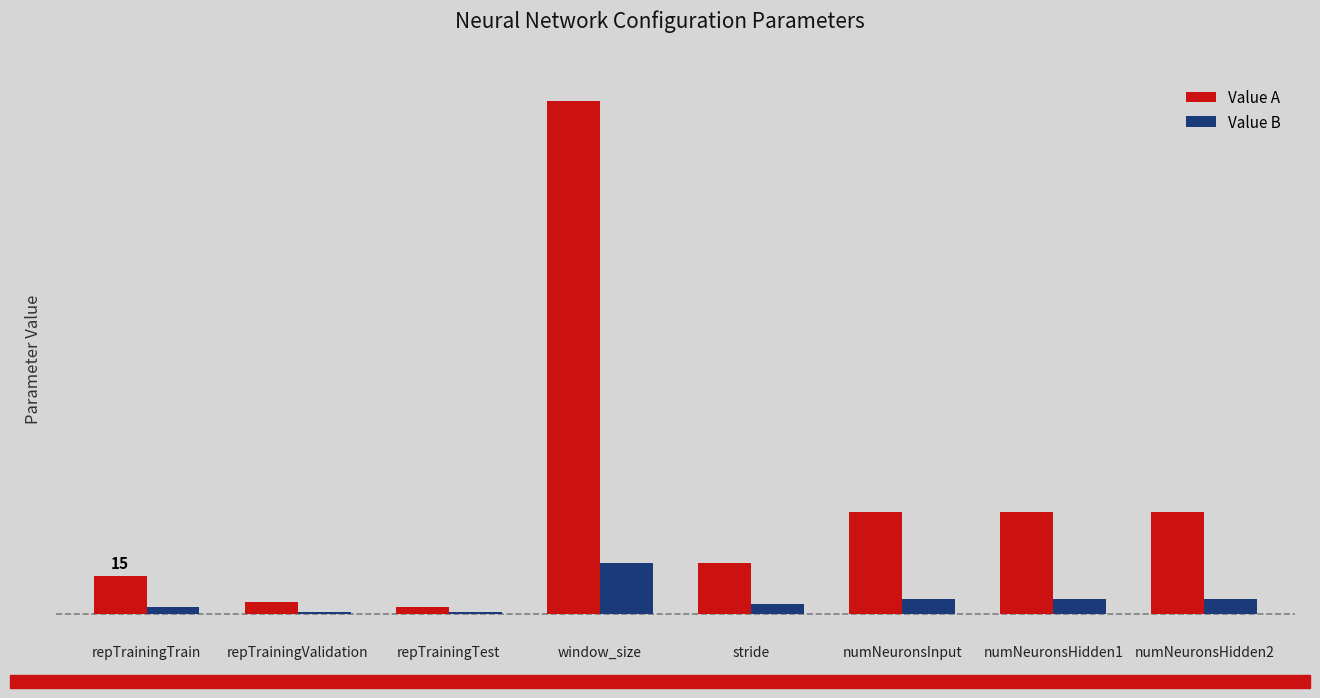

Does the chart contain any negative values?

No